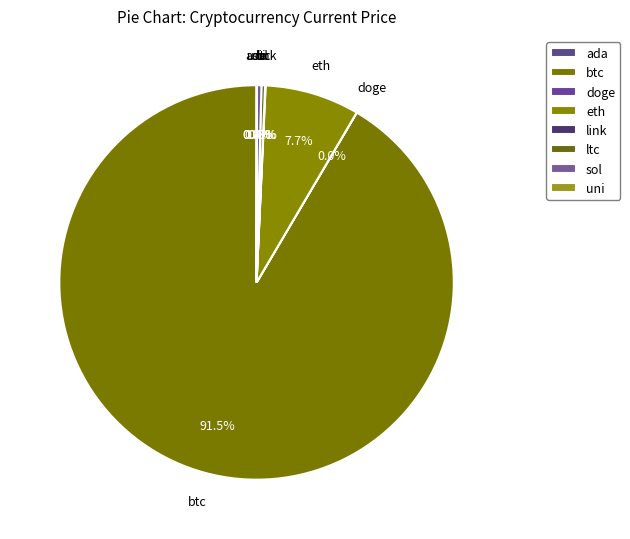

Is it true that doge is 0% of the pie?

True